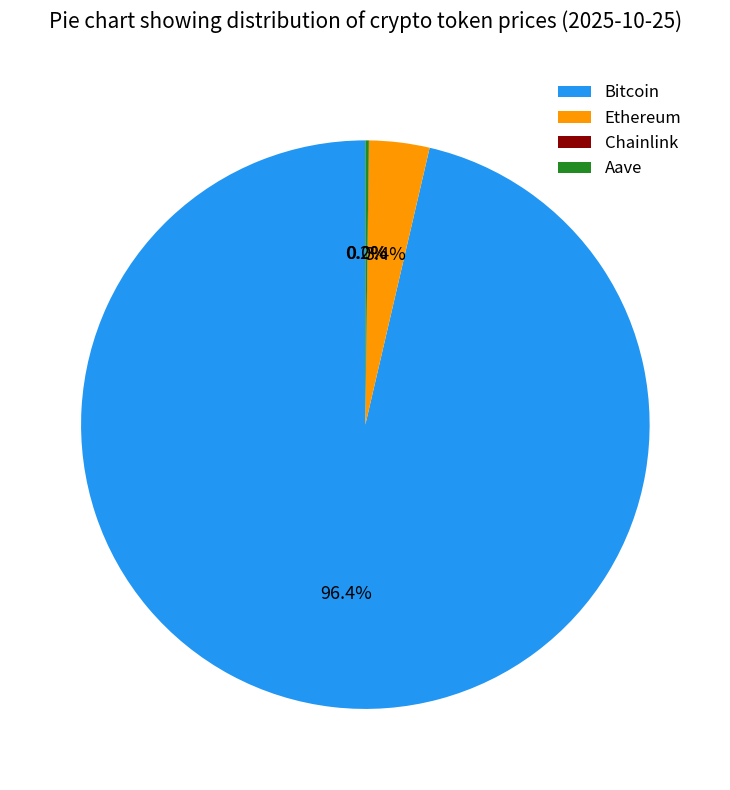

What is the largest slice in the pie chart?

Bitcoin